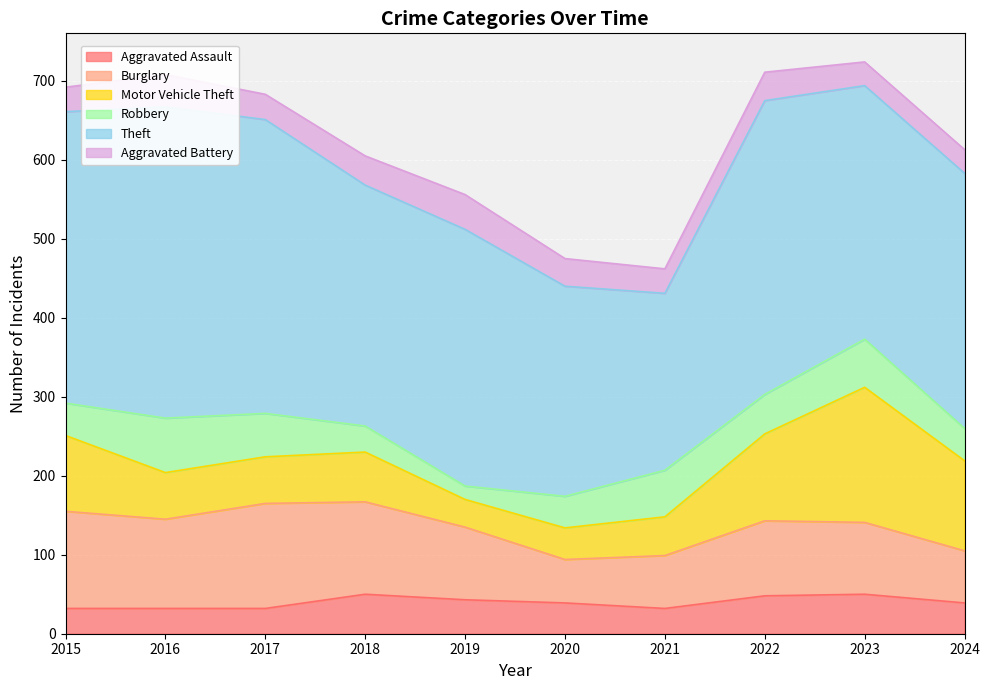

Reading left to right, what are all the values shown in this chart?

Aggravated Assault: 32	32	32	50	43	39	32	48	50	39
Burglary: 123	113	133	117	92	55	67	95	91	66
Motor Vehicle Theft: 96	59	59	63	35	40	49	110	171	114
Robbery: 41	69	55	33	17	40	59	50	61	41
Theft: 369	394	372	305	325	266	224	372	321	323
Aggravated Battery: 31	41	32	37	44	35	31	36	30	30